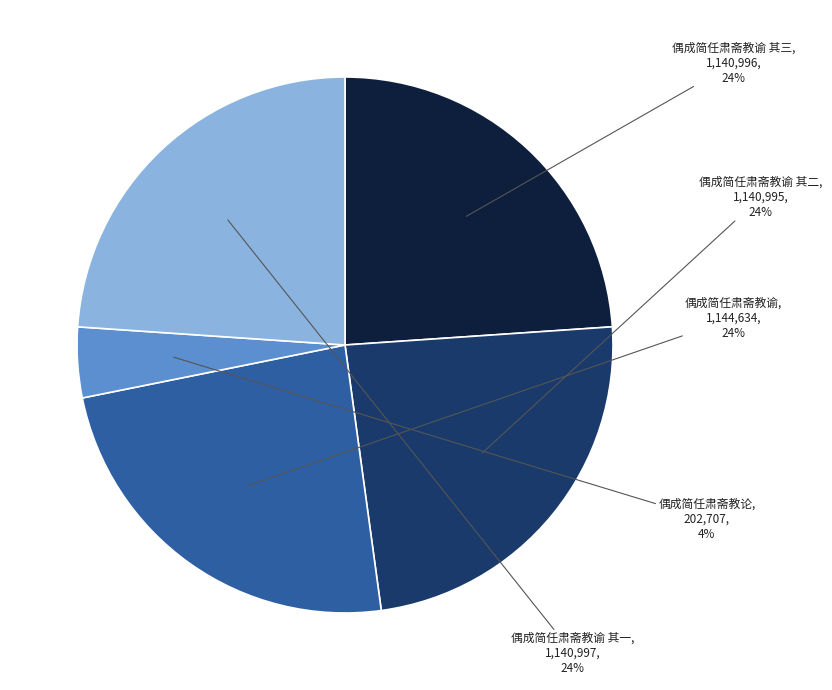

Does 偶成简任肃斋教谕 其二 account for over 50% of the chart?

No